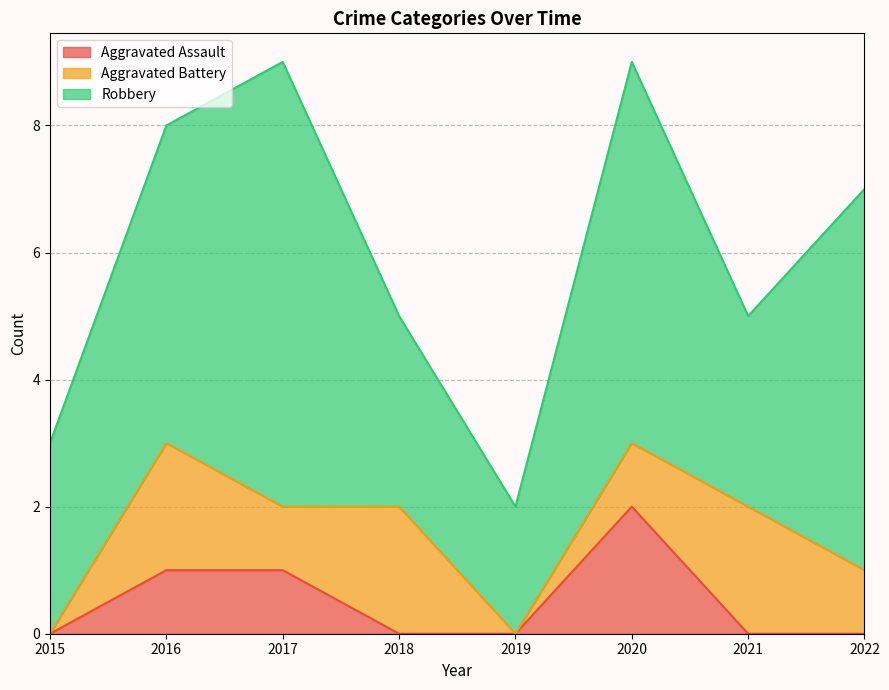

What is the difference between the second highest and second lowest values in the Robbery series?

3